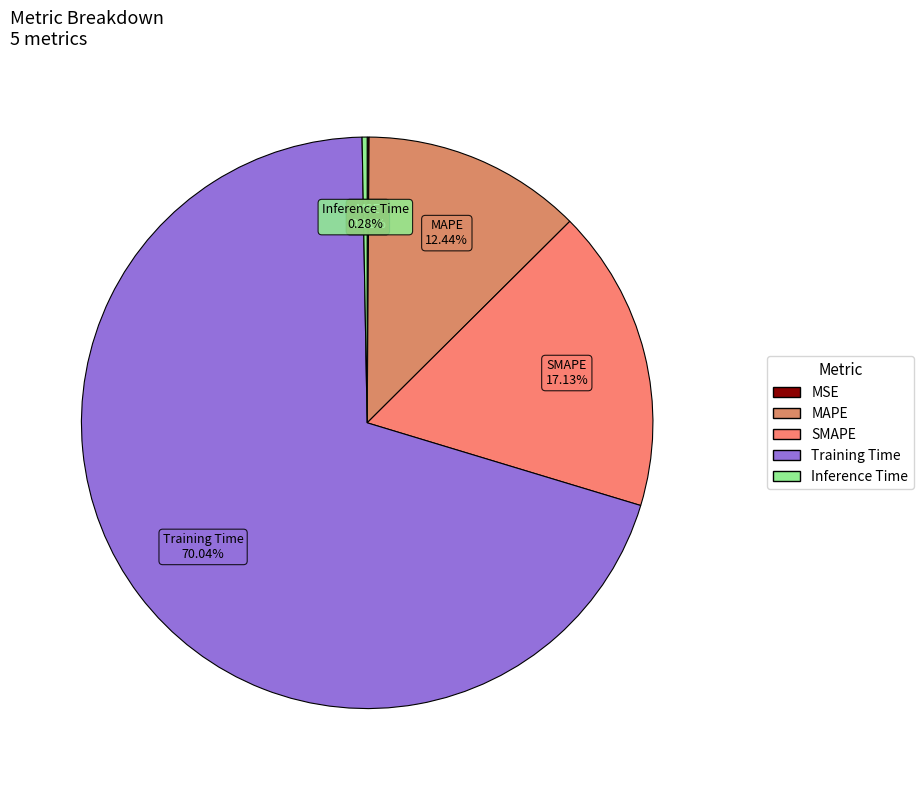

Is the sum of Inference Time and MAPE greater than half?

No